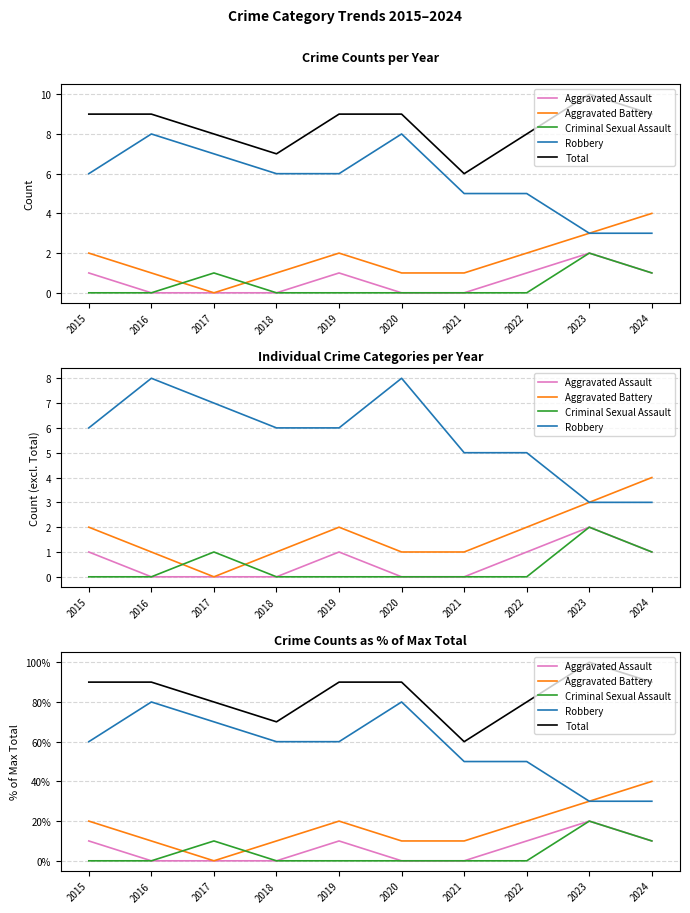

Which series has the widest spread of values?

Robbery